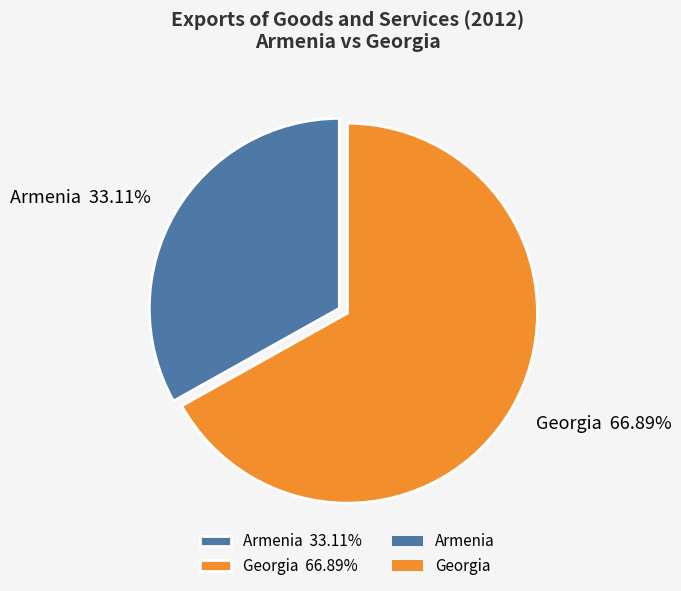

Is it true that Armenia is 24% of the pie?

False